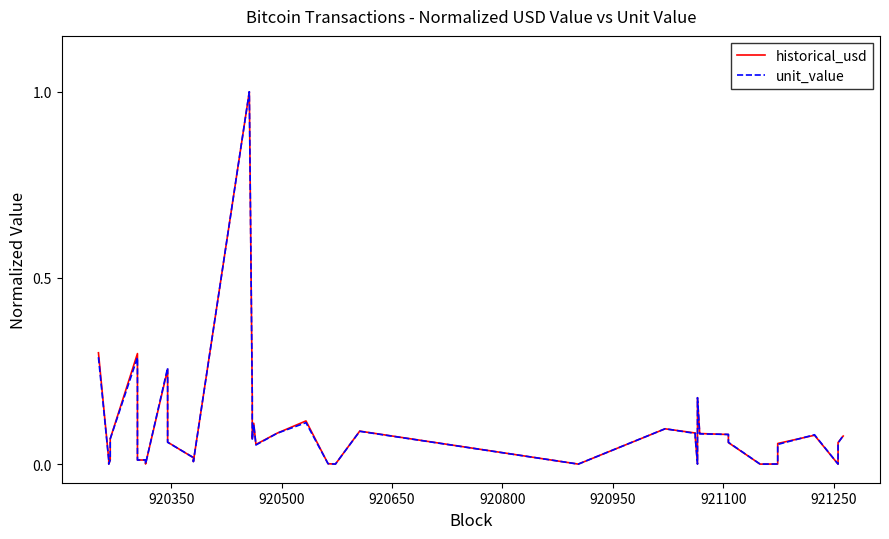

Where do unit_value and historical_usd first cross each other?

920350 and 920500